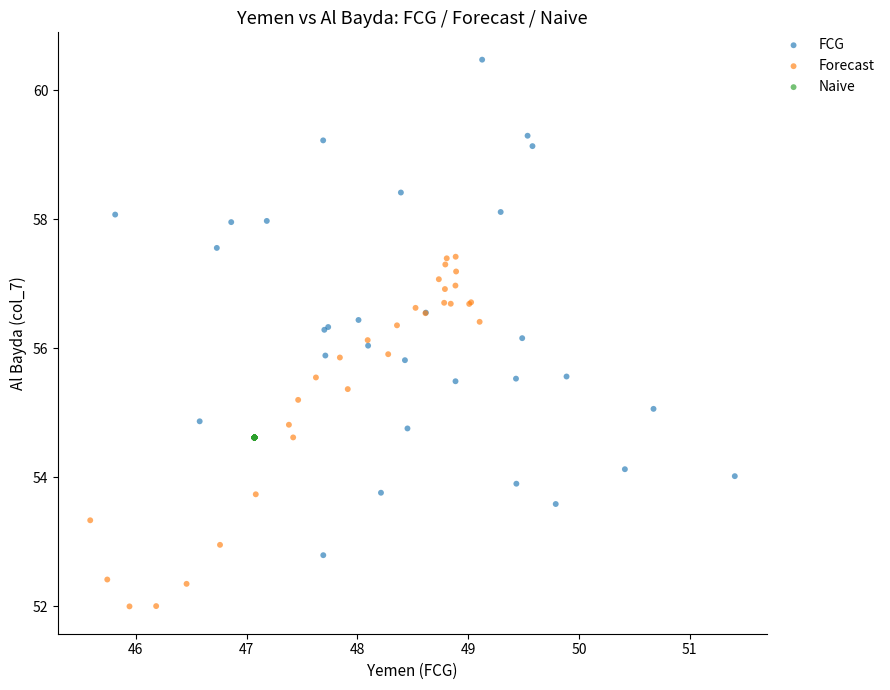

Which series reaches the maximum Y coordinate?

FCG